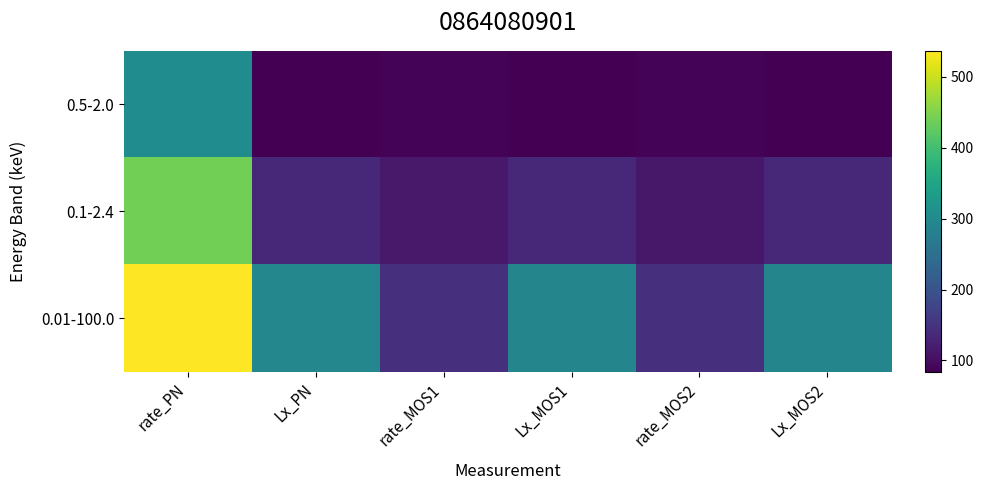

Rank the series at rate_PN from highest to lowest value.

0.01-100.0, 0.1-2.4, 0.5-2.0